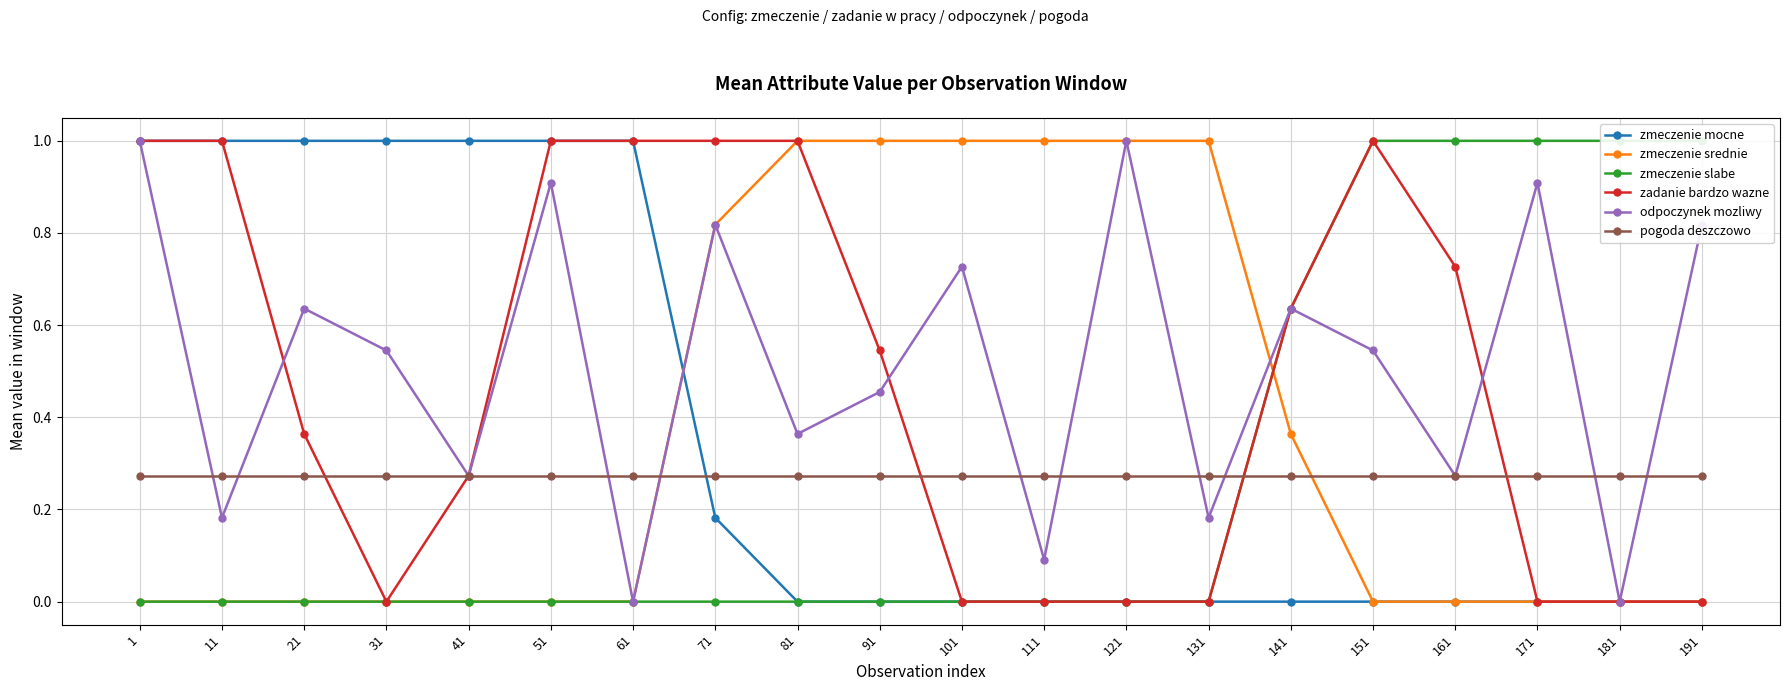

What is the difference between the second highest and minimum values in the zmeczenie slabe series?

1.0